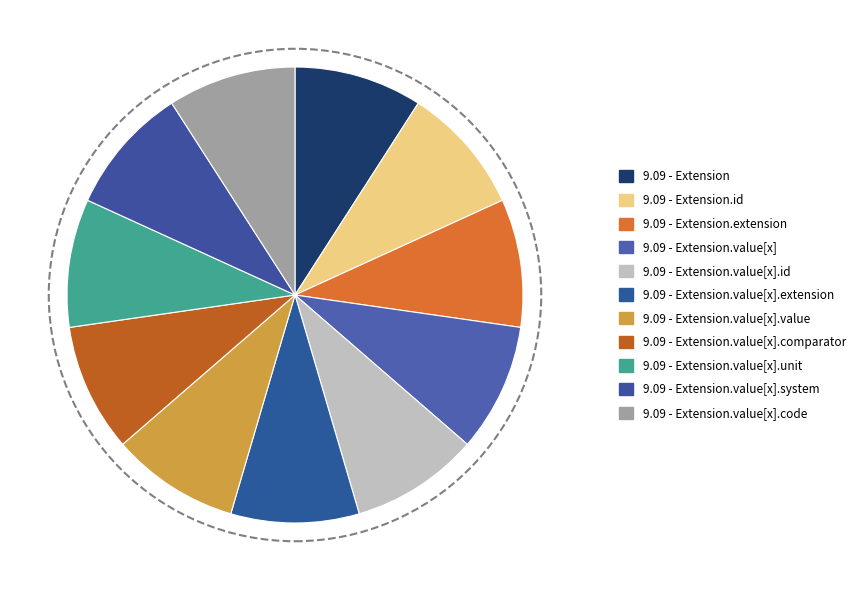

How many segments does this pie chart have?

11